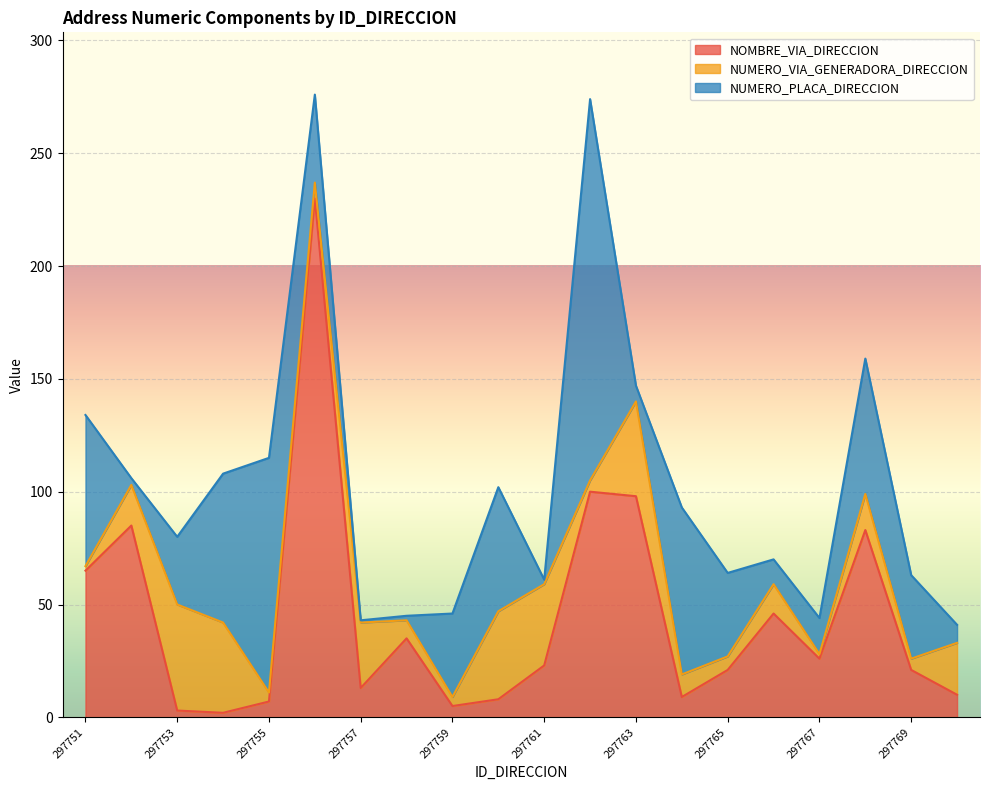

What is the value of the NUMERO_PLACA_DIRECCION point at the 6th from the left?

39